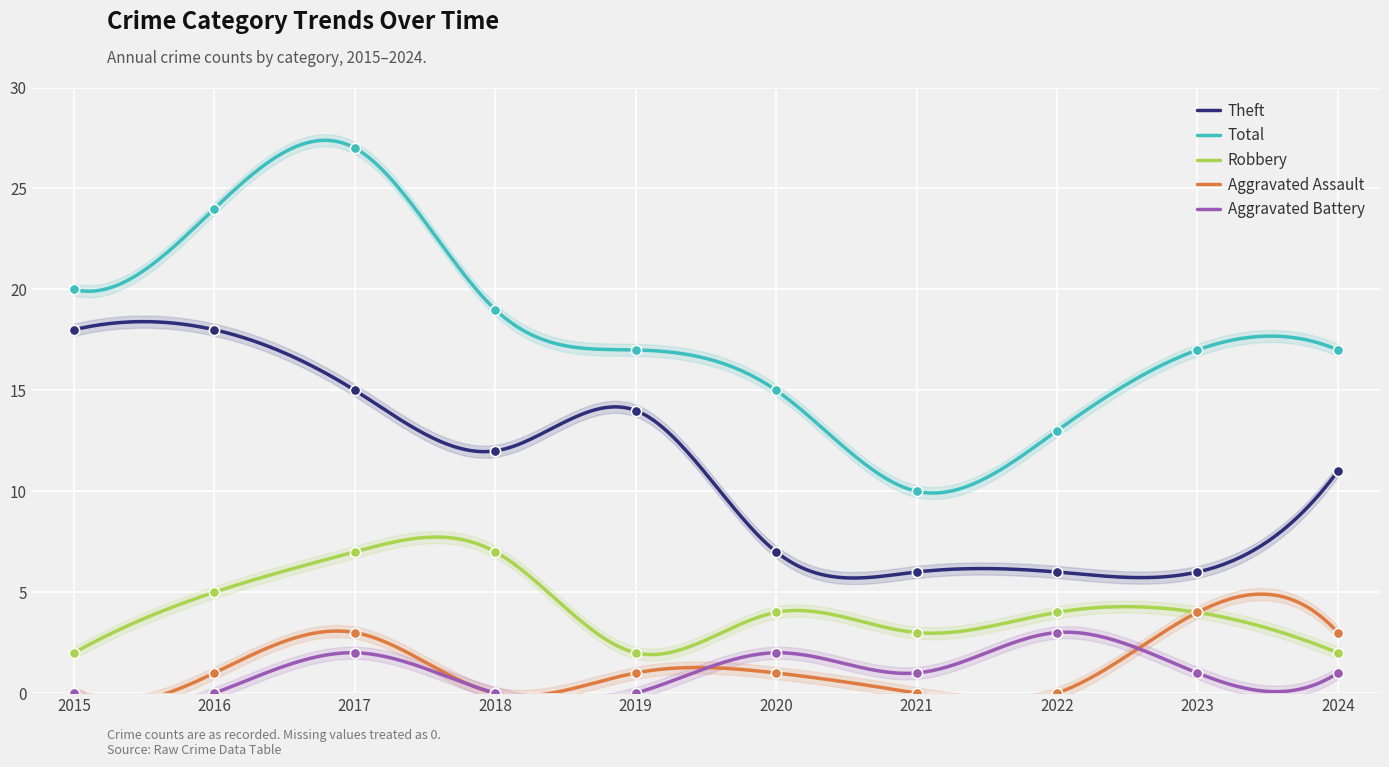

At how many categories does at least one series exceed 18?

4